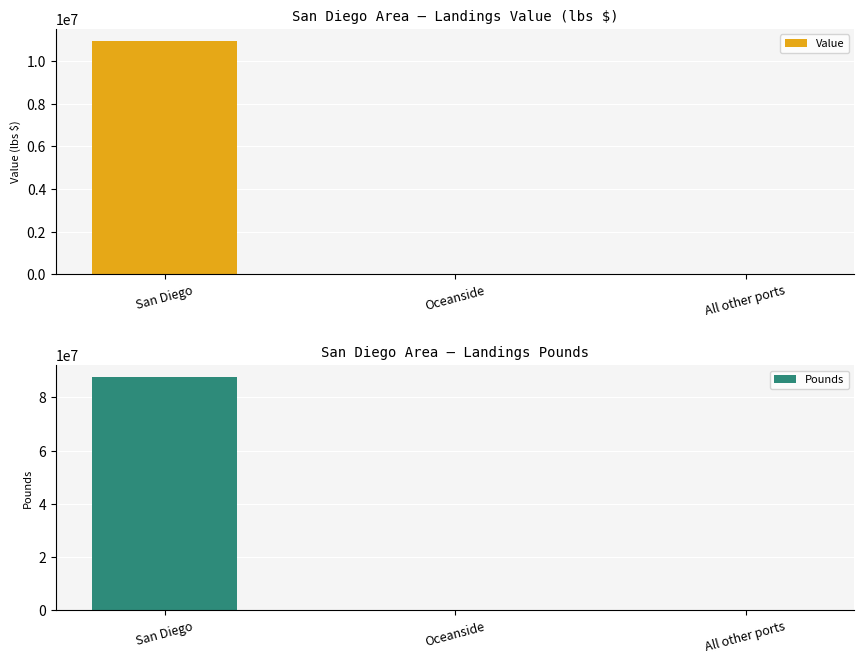

How many data points does each series have?

3